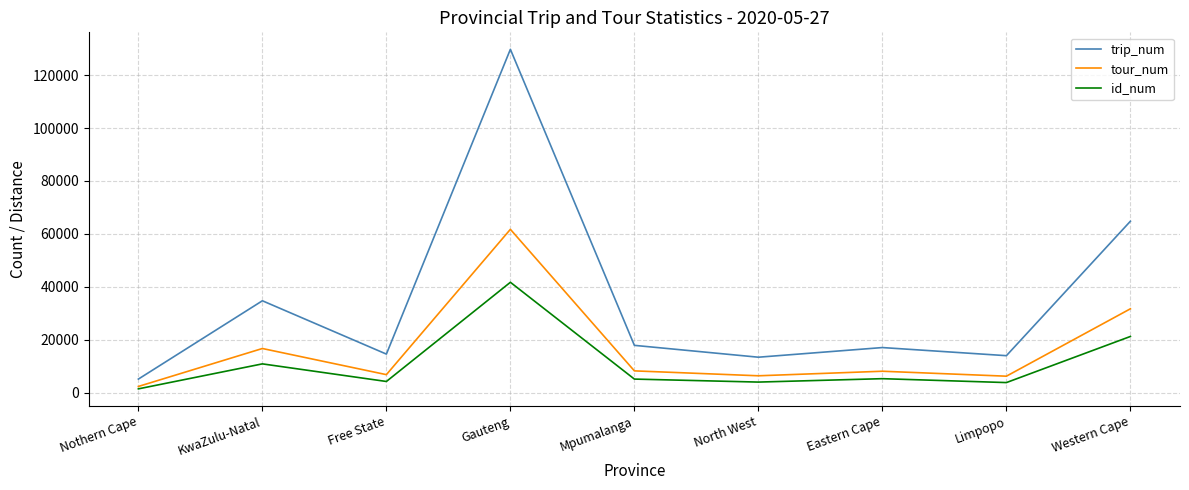

What is the difference between the second highest and minimum values in the id_num series?

19811